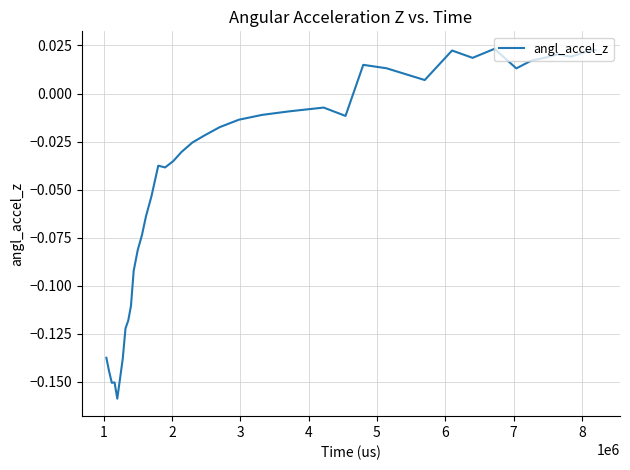

How many series are shown in this chart?

1